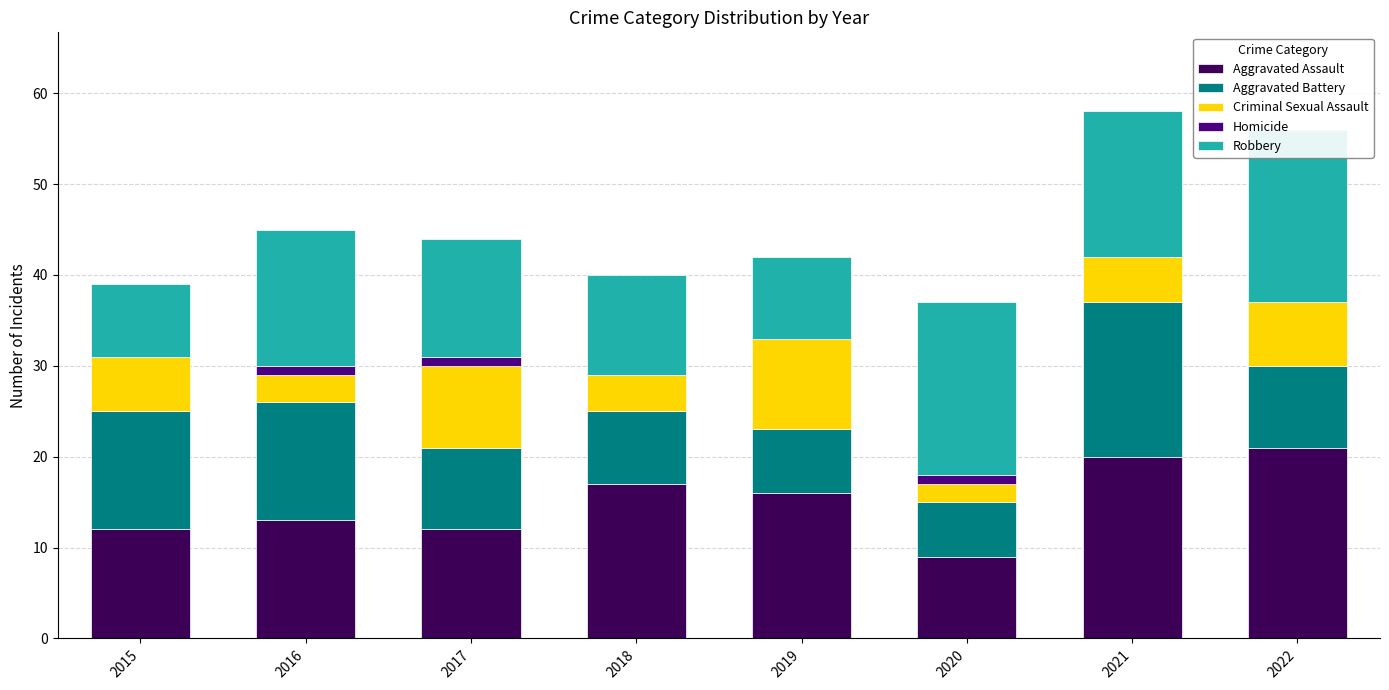

At which label does Criminal Sexual Assault reach its peak?

2019